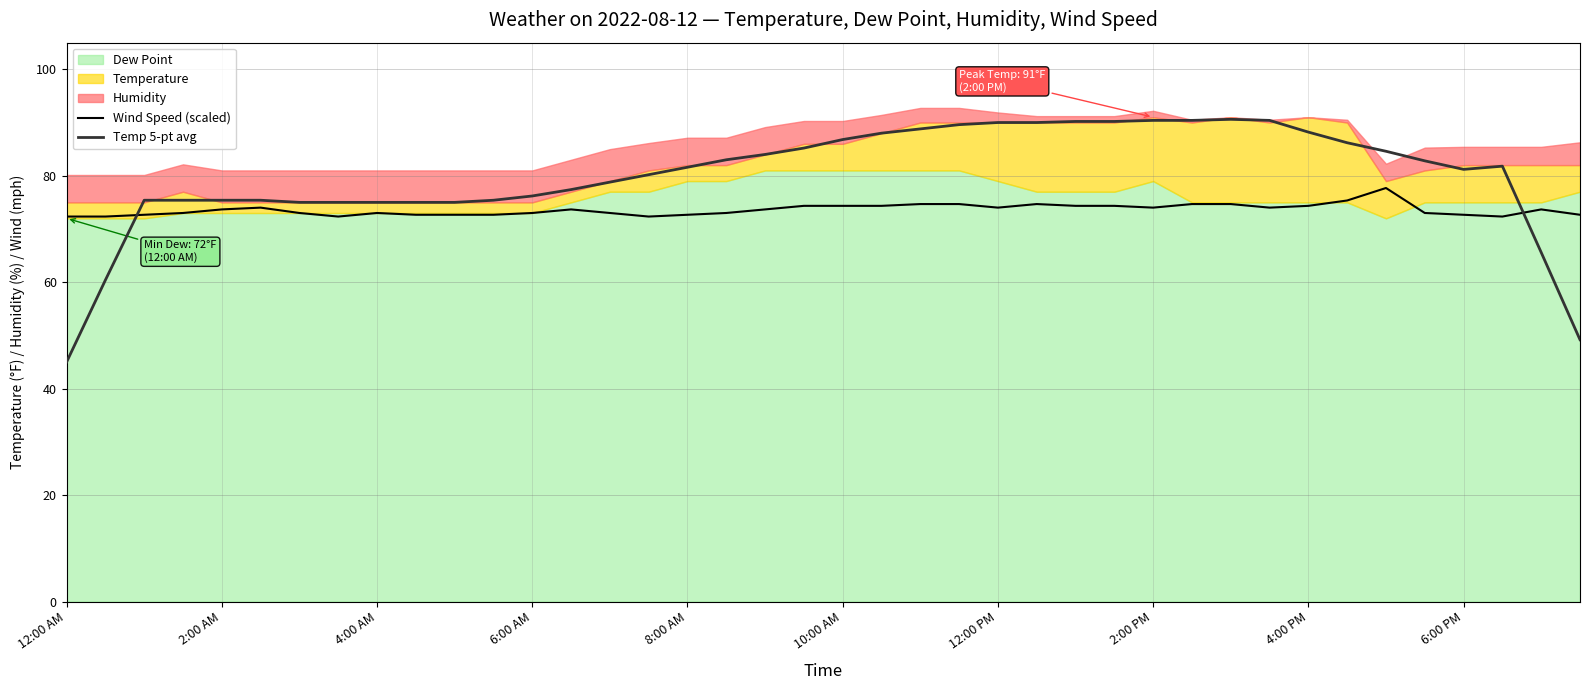

Where does the Temp 5-pt avg series first go above 81?

8:00 AM